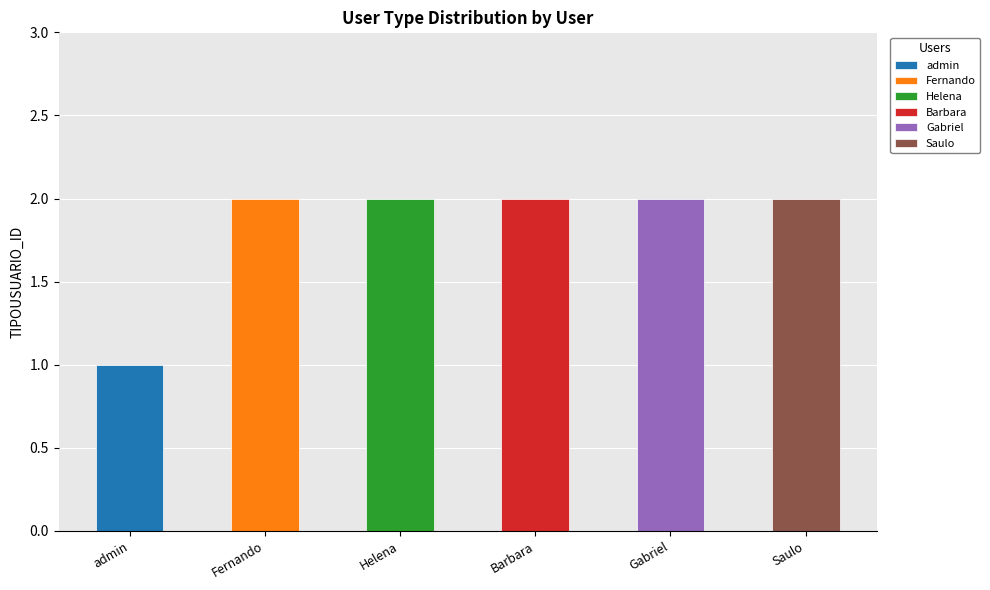

Reading right to left, what are all the values shown in this chart?

2	2	2	2	2	1